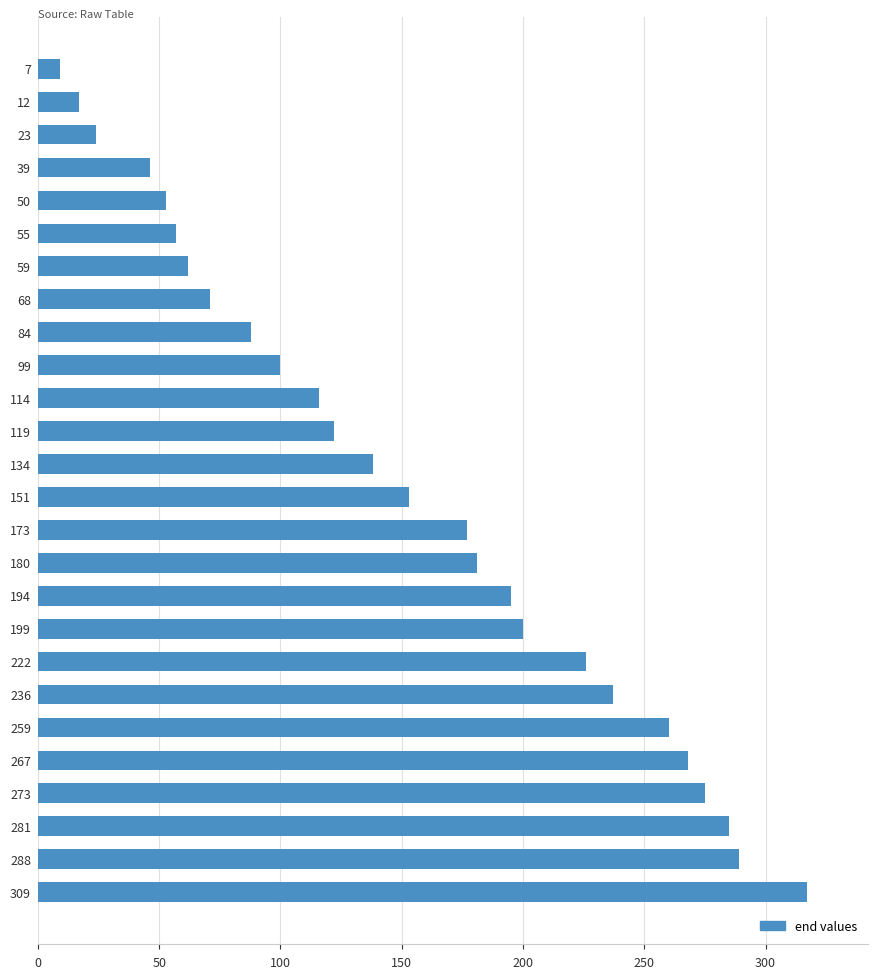

Are the bars grouped side by side (vs. stacked)?

No